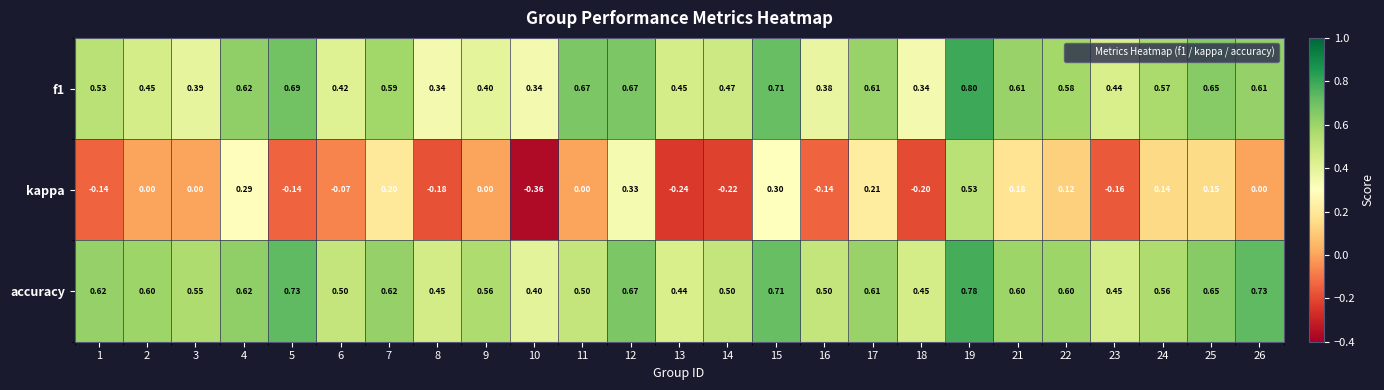

Which series has the widest spread of values?

kappa